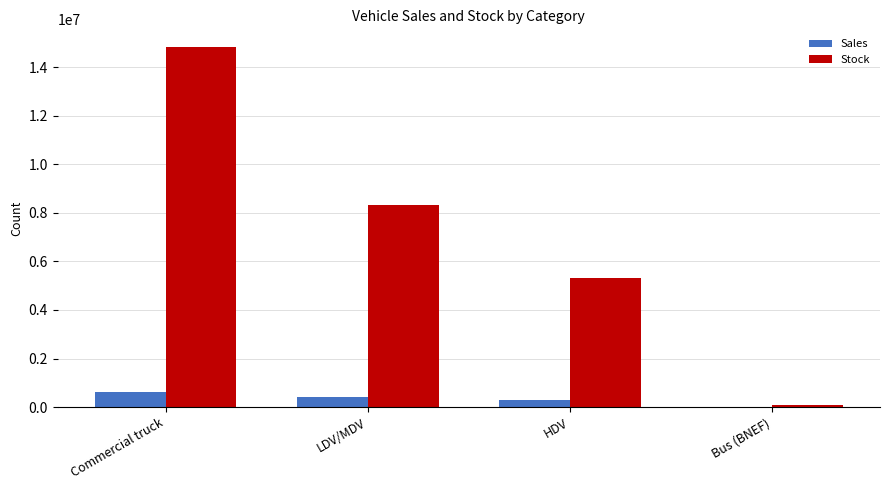

Is the value of Stock at Commercial truck greater than the value of Sales at HDV?

Yes